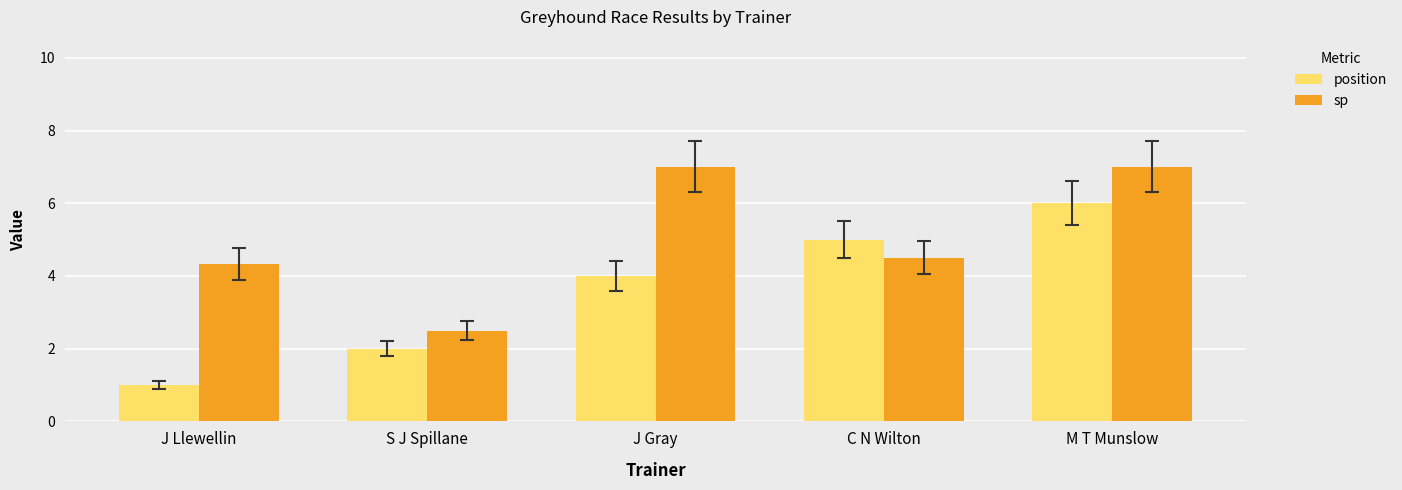

Are the bars horizontal?

No